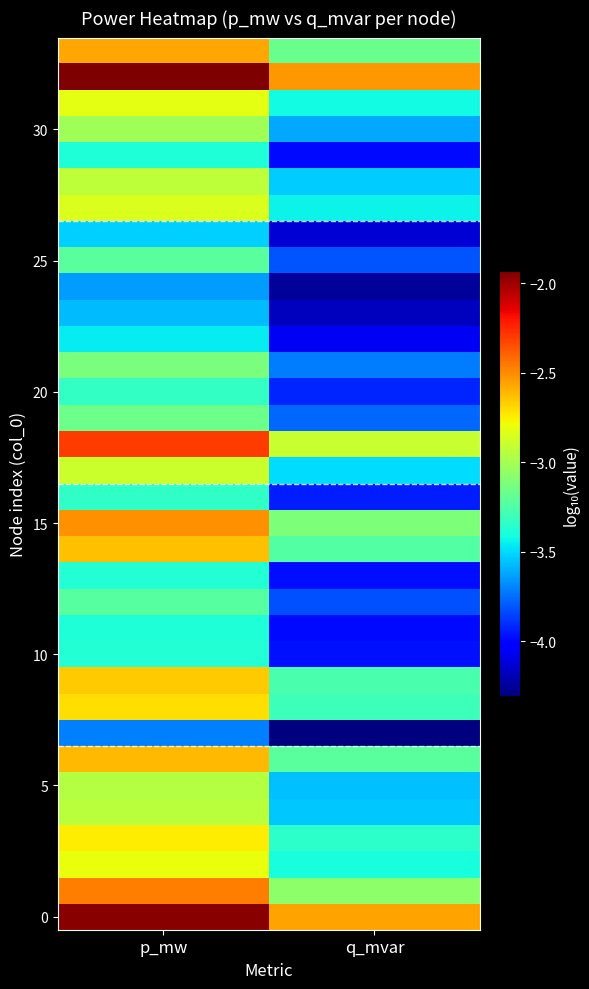

Between p_mw and q_mvar, which is larger?

p_mw